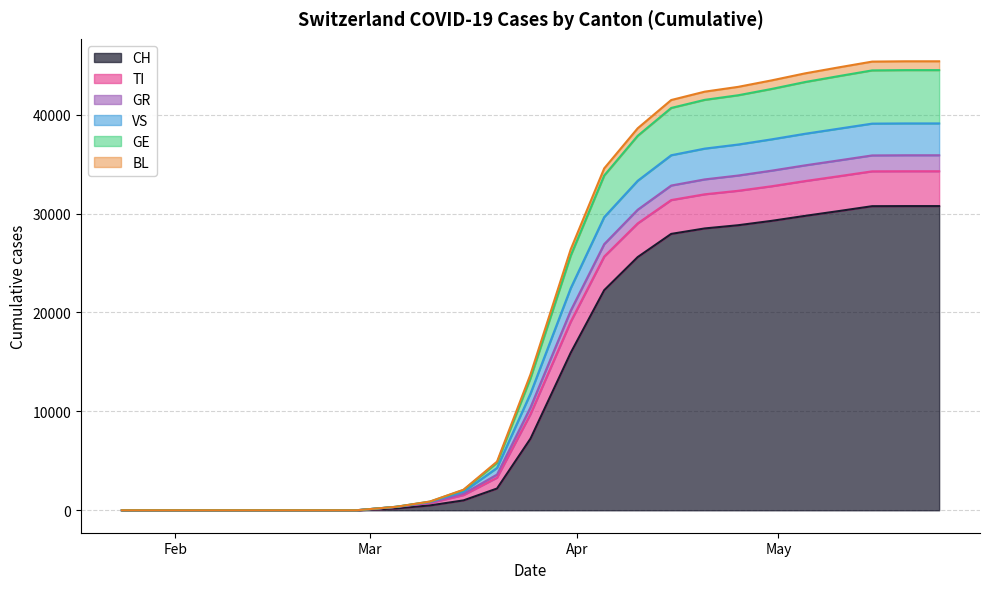

True or false: BL has a value of 43267 at 2020-04-10.

False